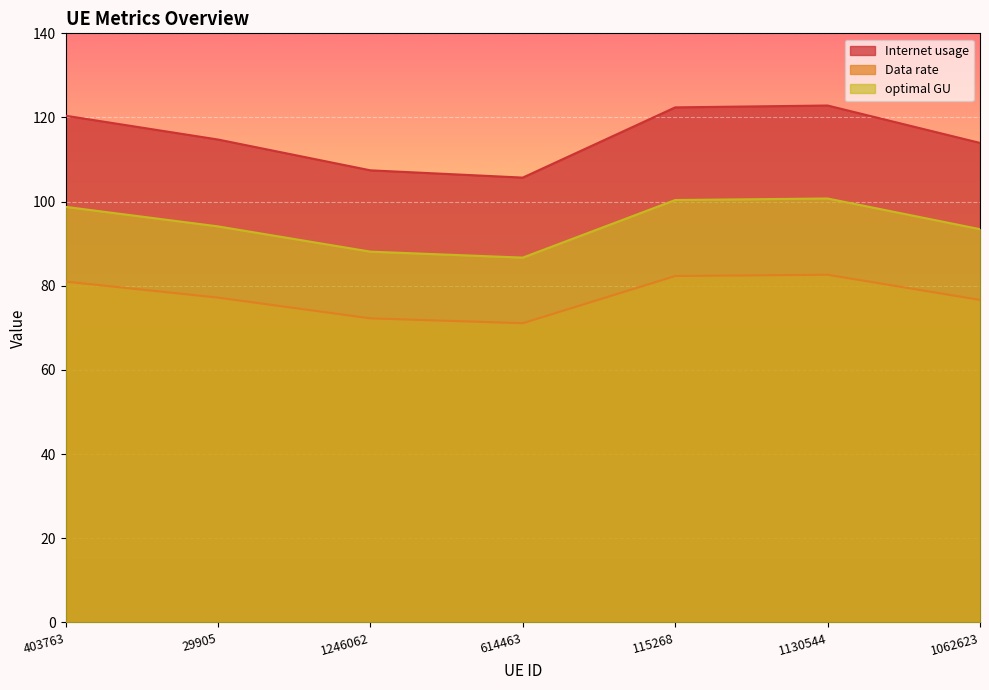

At 614463, list the series in order from smallest to largest.

Data rate, optimal GU, Internet usage